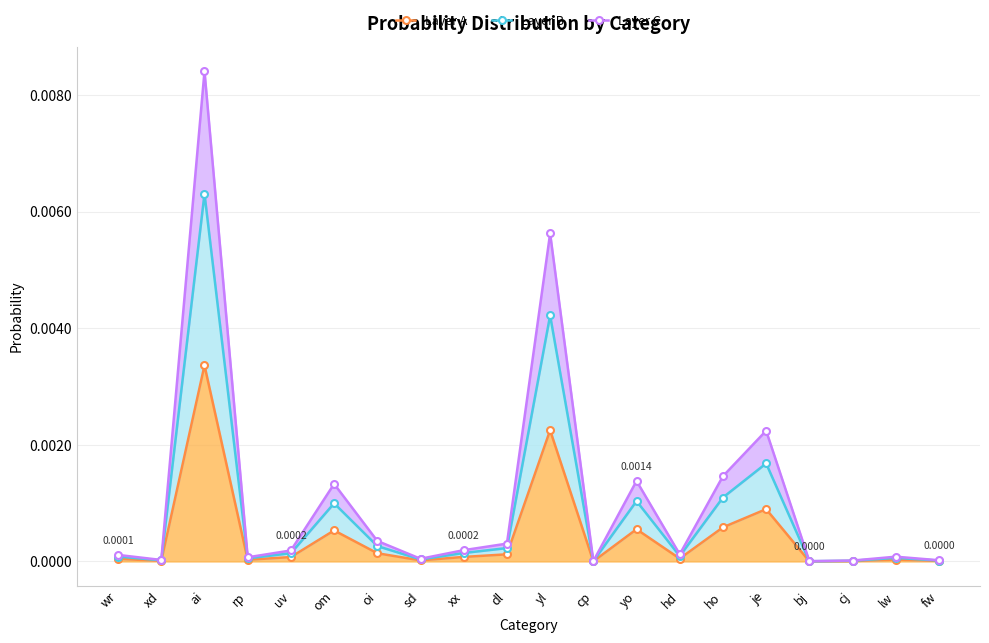

Between dl and yl, which series saw the biggest shift?

Layer C